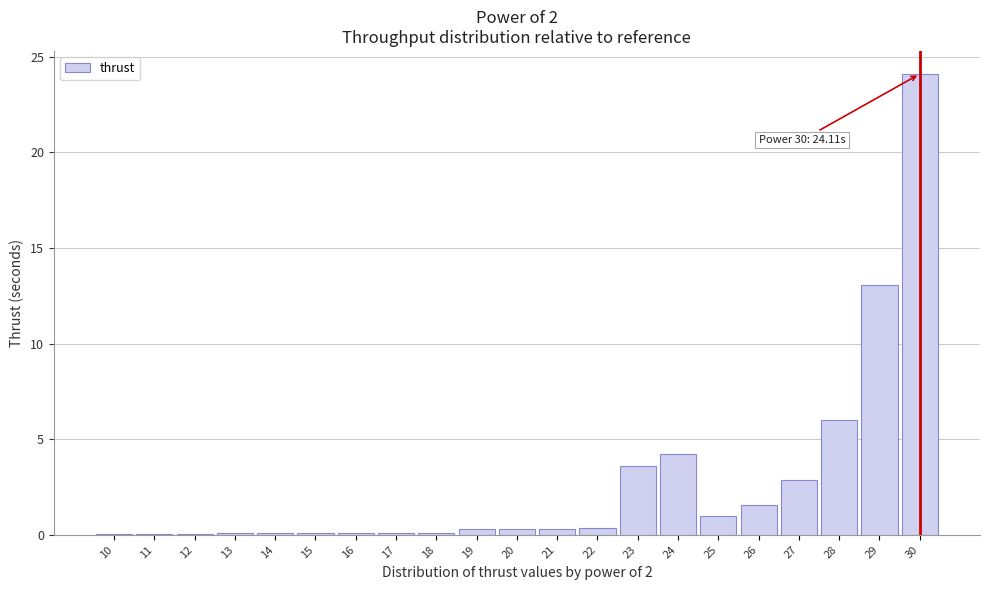

Read the value at 29.

13.0